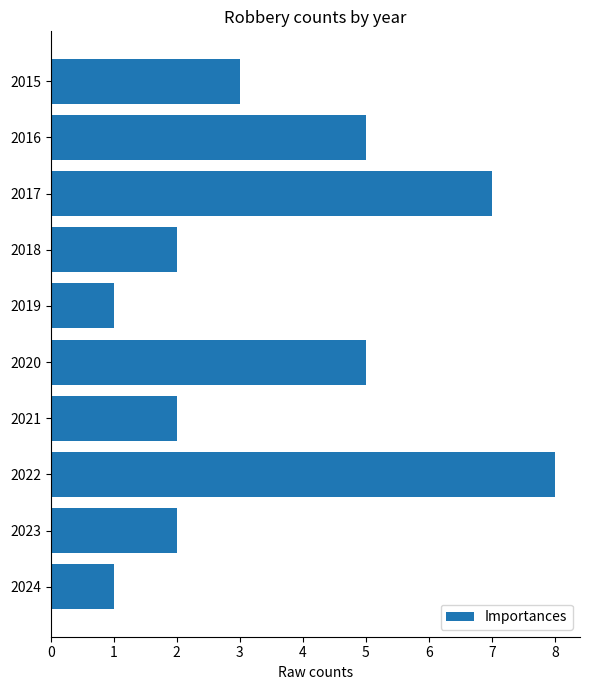

Are the bars horizontal?

Yes